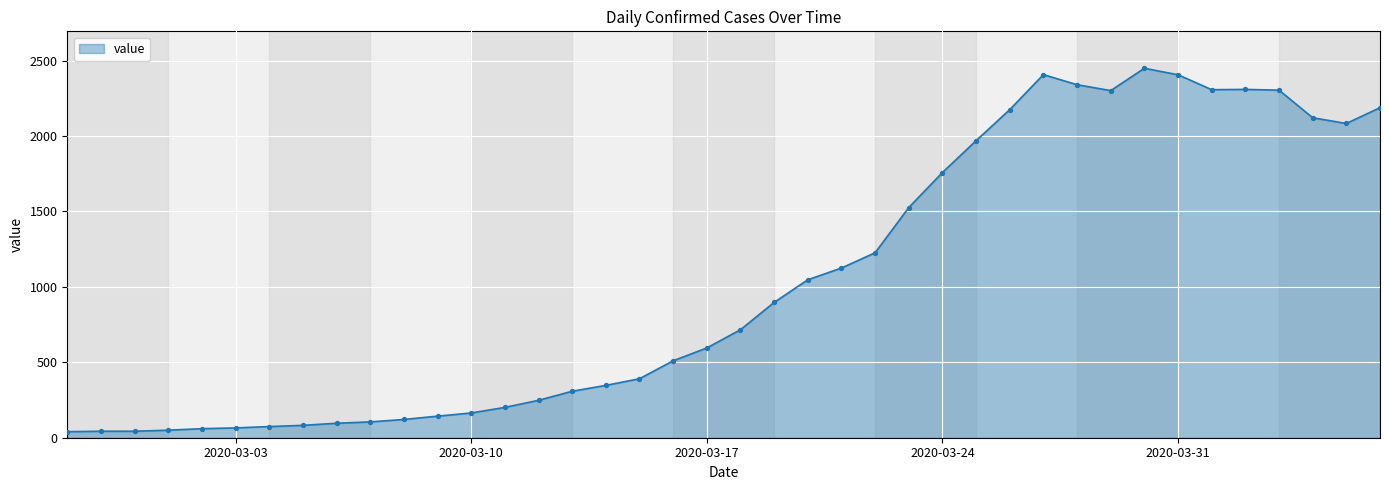

What is the maximum value shown in the chart?

2449